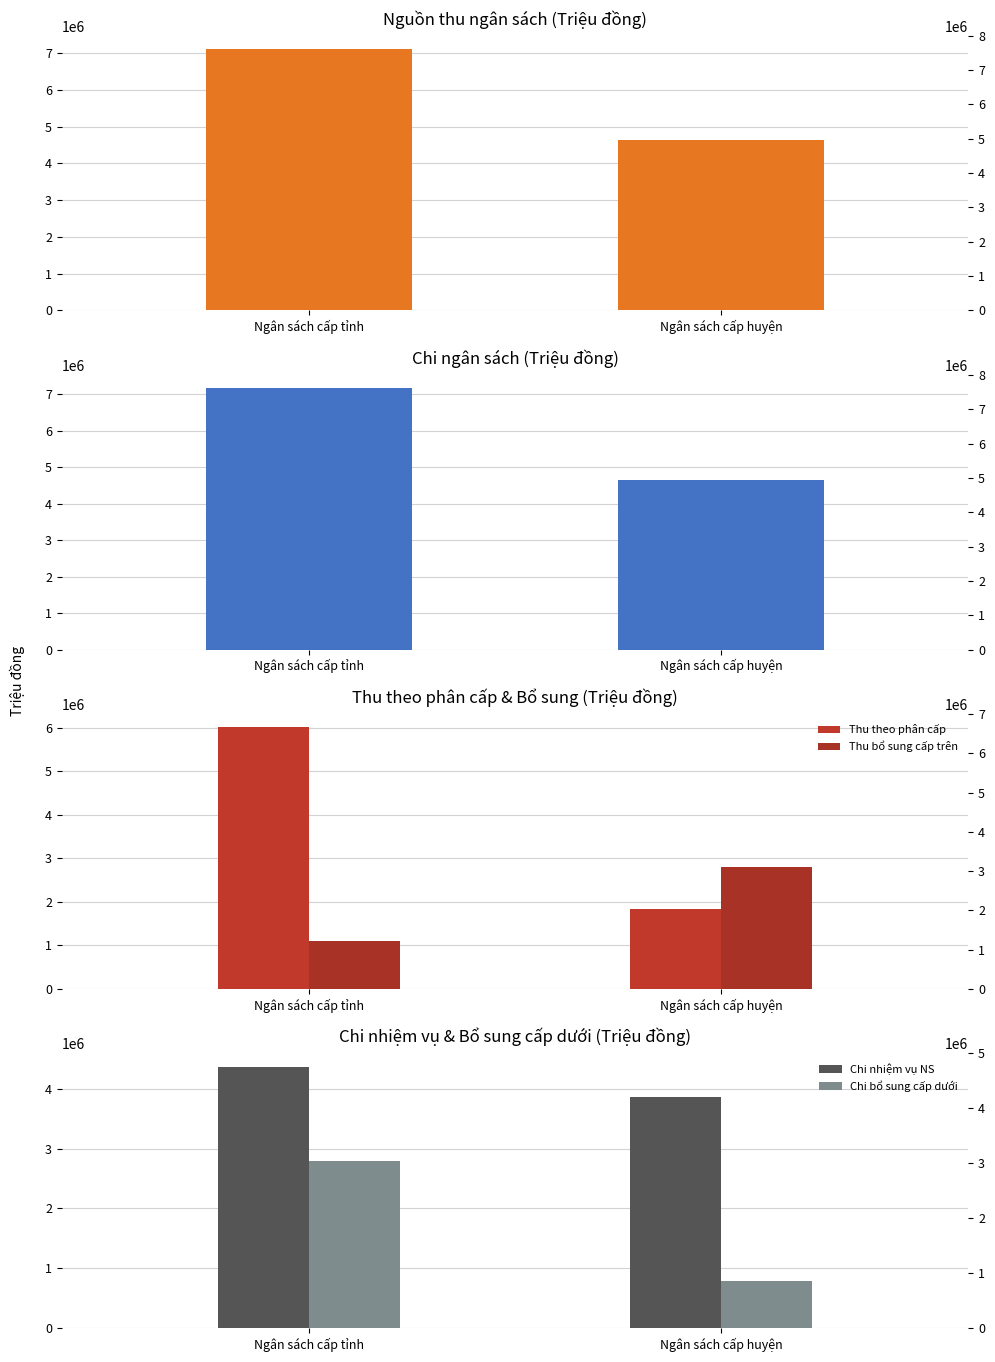

What is the total value across all series at Ngân sách cấp huyện?

18552072